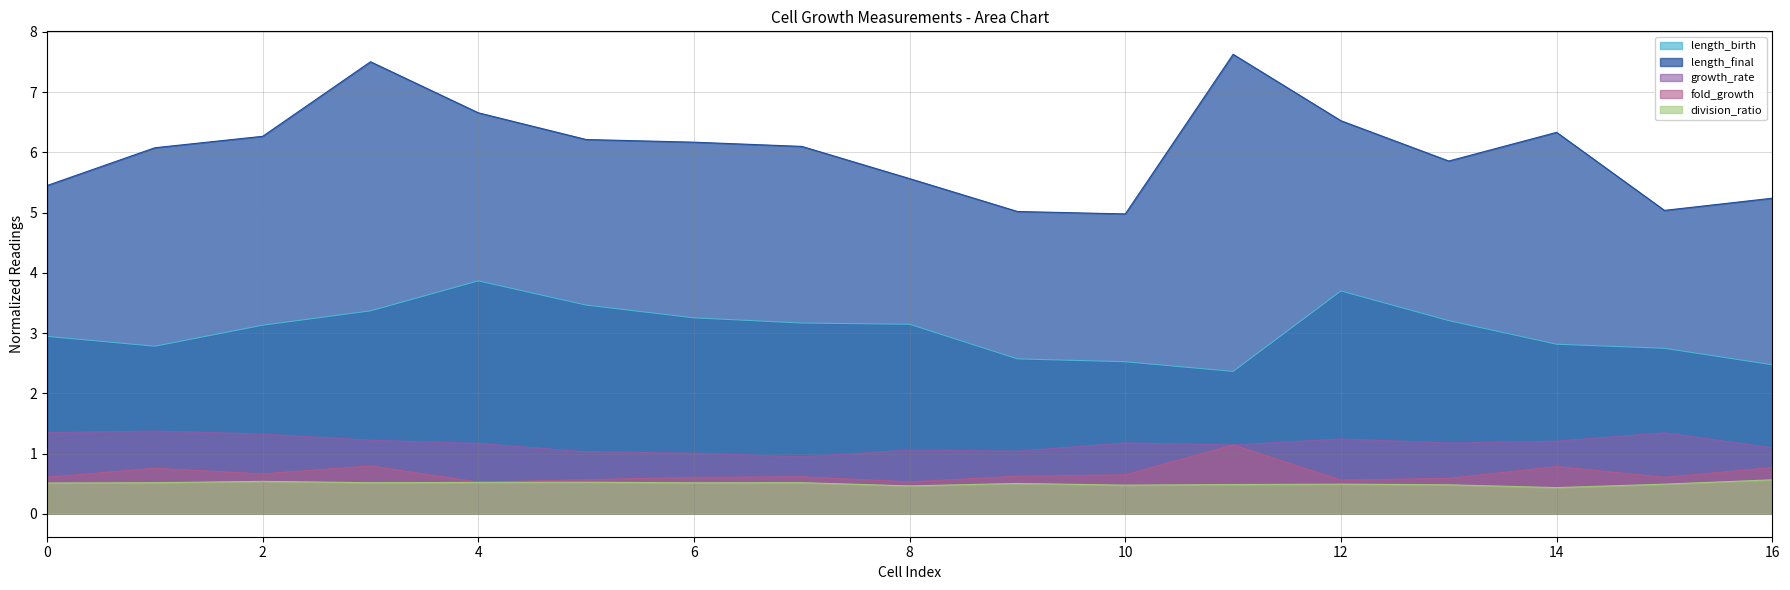

Which category has the lowest value in the division_ratio series?

14